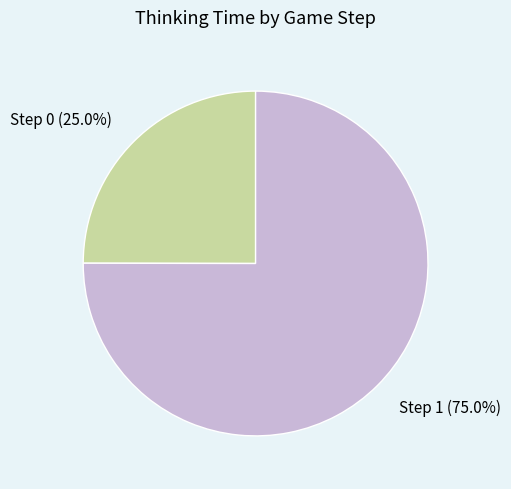

To the nearest percent, what is the difference between the Step 1 and Step 0 slice percentages?

50%